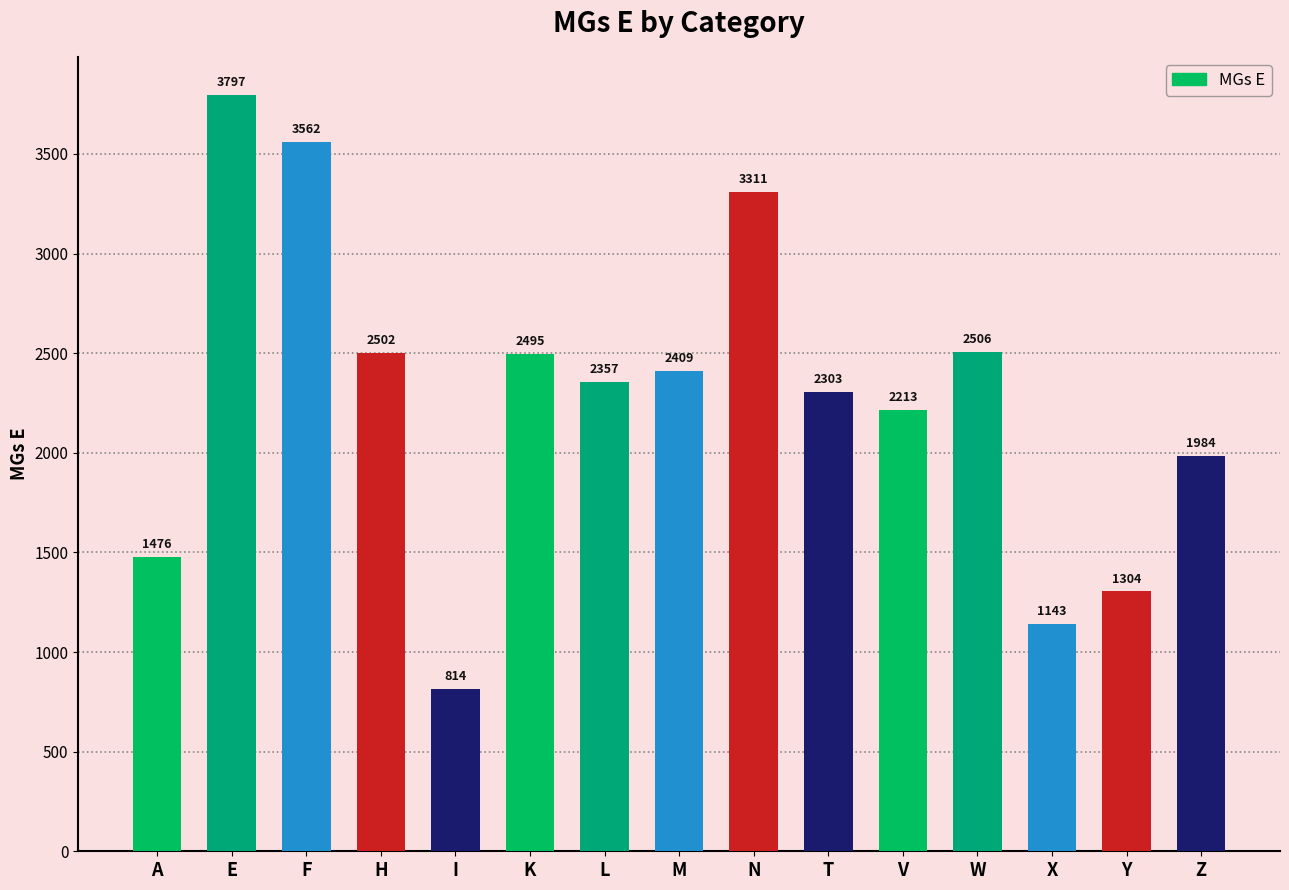

Rank the categories by value from highest to lowest.

E, F, N, W, H, K, M, L, T, V, Z, A, Y, X, I